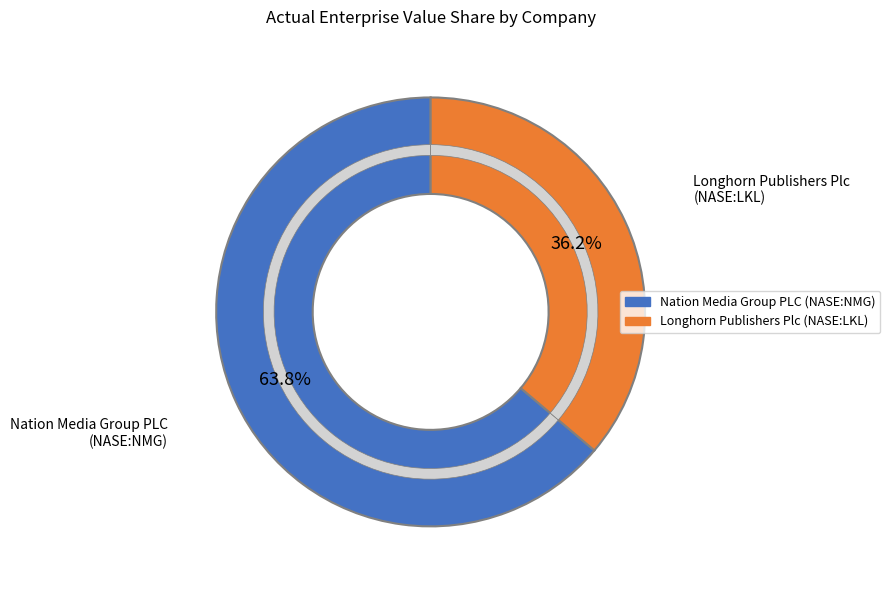

How many segments does this pie chart have?

2